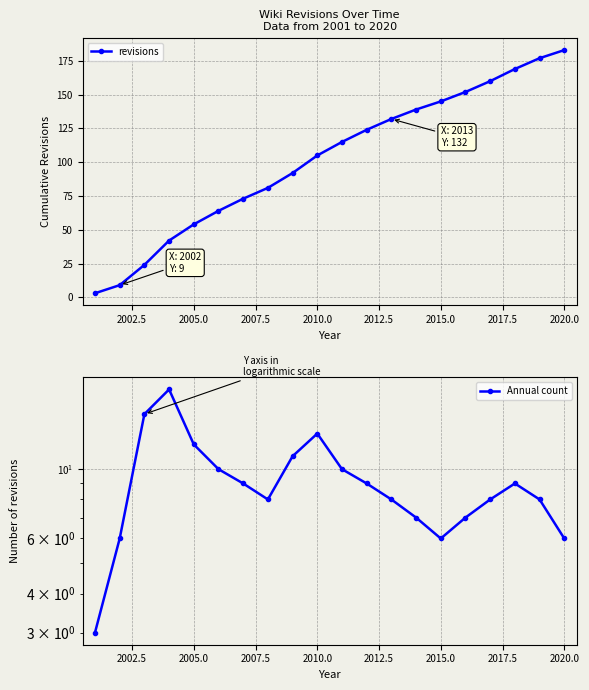

Does the chart display data point markers on the line(s)?

Yes